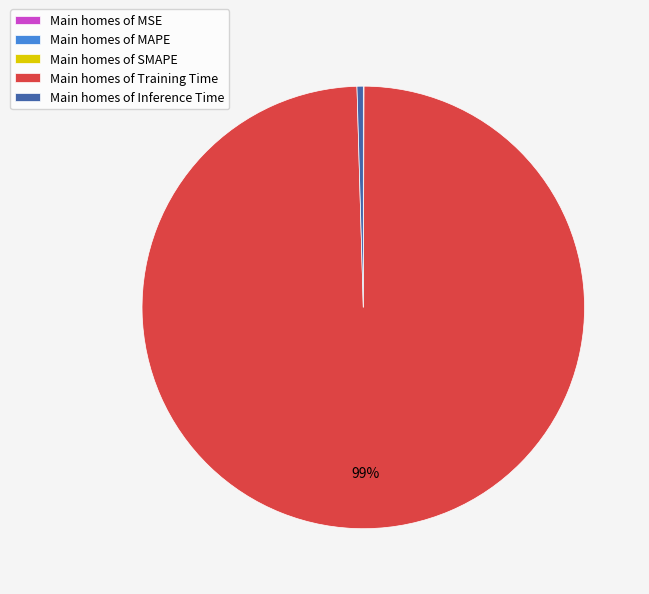

What is the largest slice in the pie chart?

Main homes of Training Time